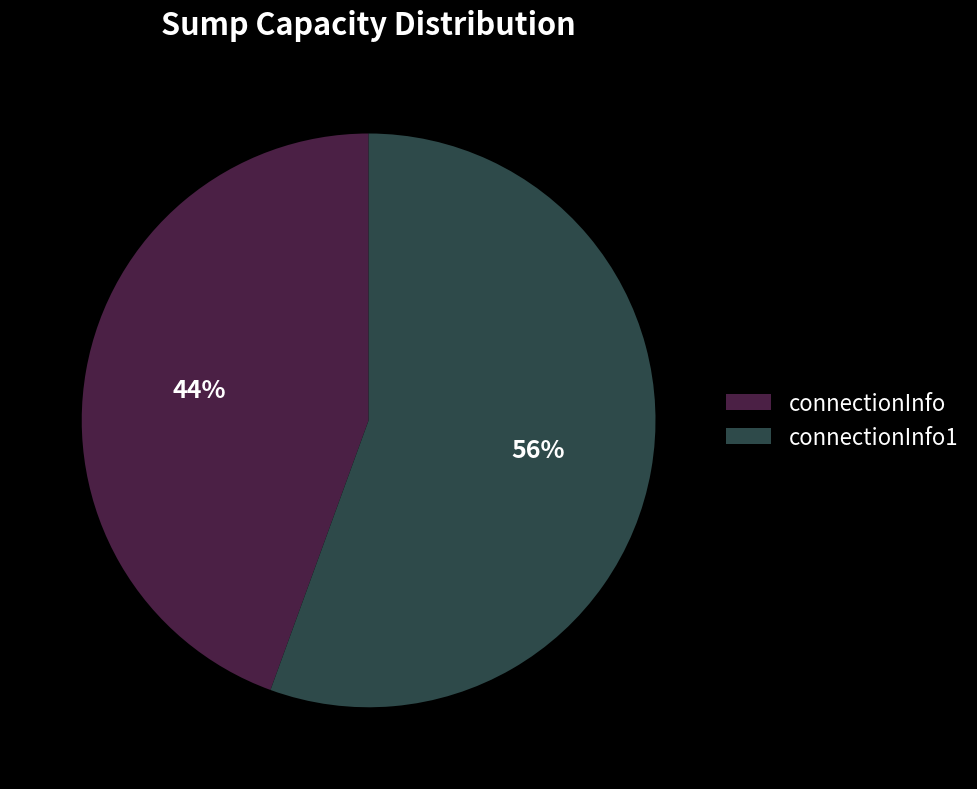

Rank the categories by value from highest to lowest.

connectionInfo1, connectionInfo